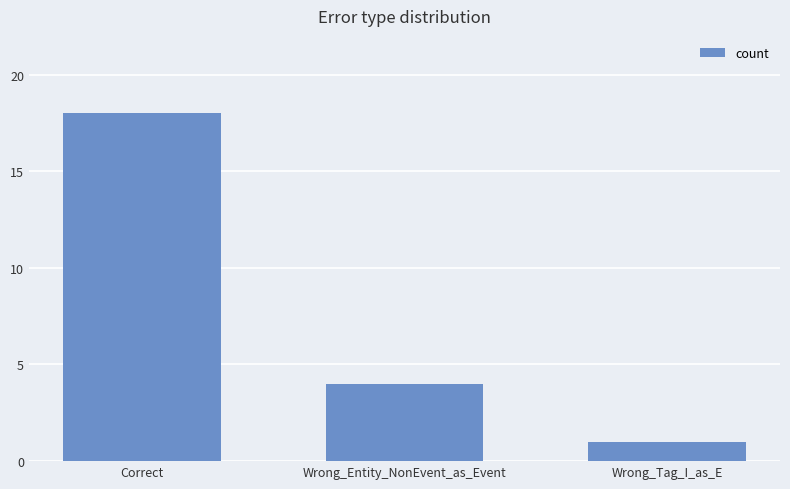

What is the change in value from Wrong_Entity_NonEvent_as_Event to Wrong_Tag_I_as_E?

-3